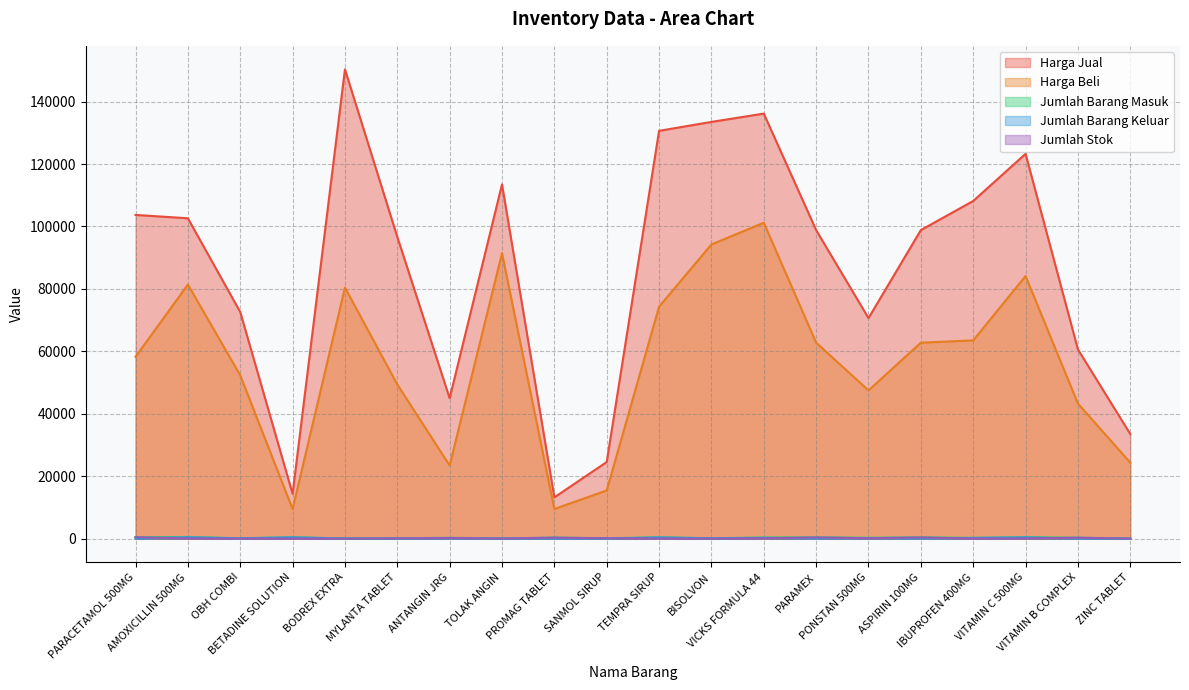

What is the difference between the highest and lowest values at BISOLVON?

133473